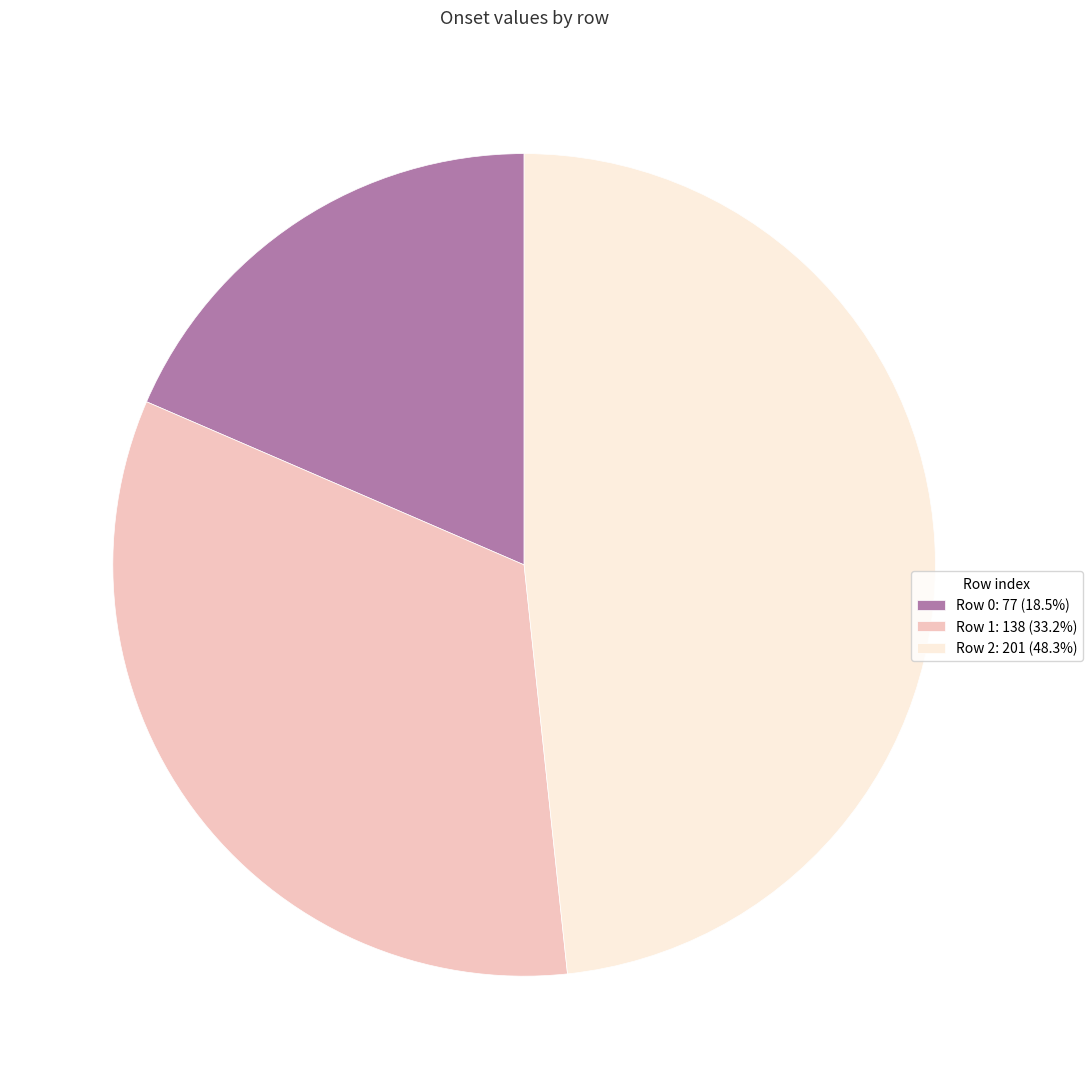

Combined, do Row 2: 201 (48.3%) and Row 1: 138 (33.2%) account for over 50%?

Yes